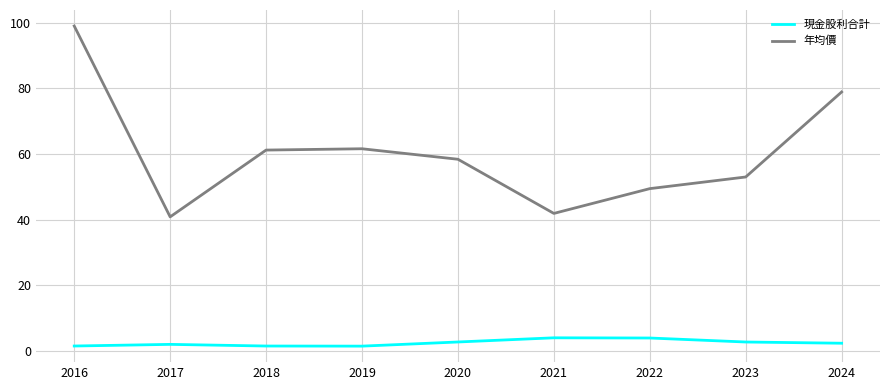

What value does the 現金股利合計 series have at 2018?

1.5